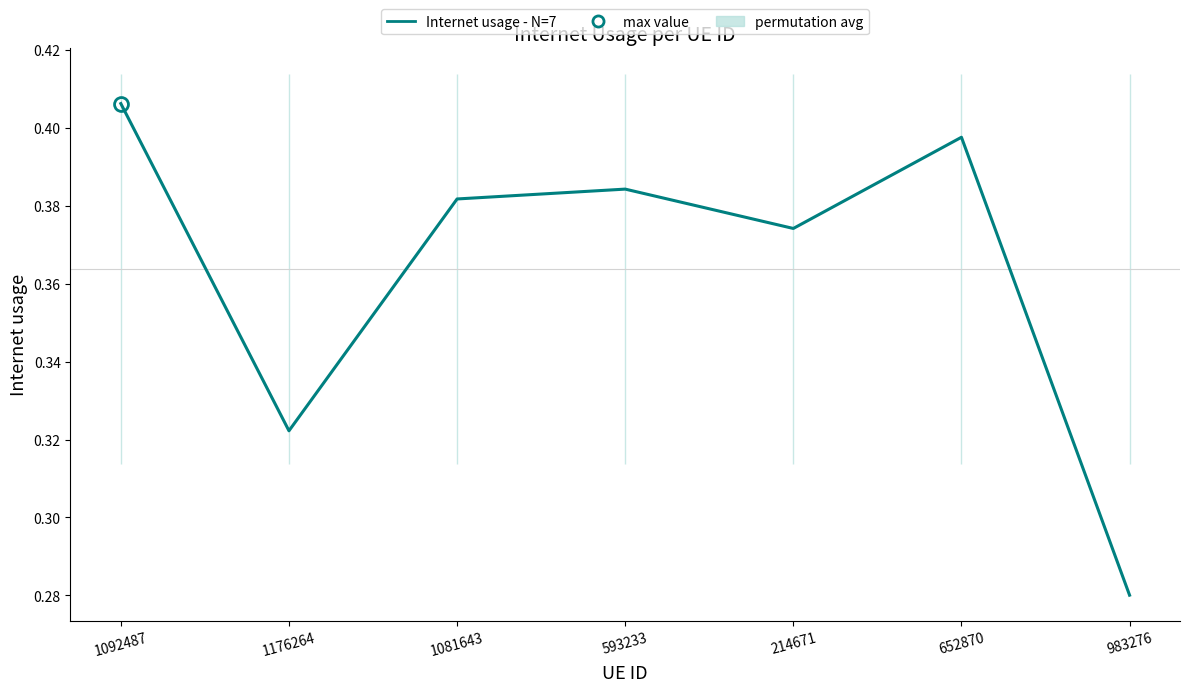

At which category does the data reach its first local peak?

593233